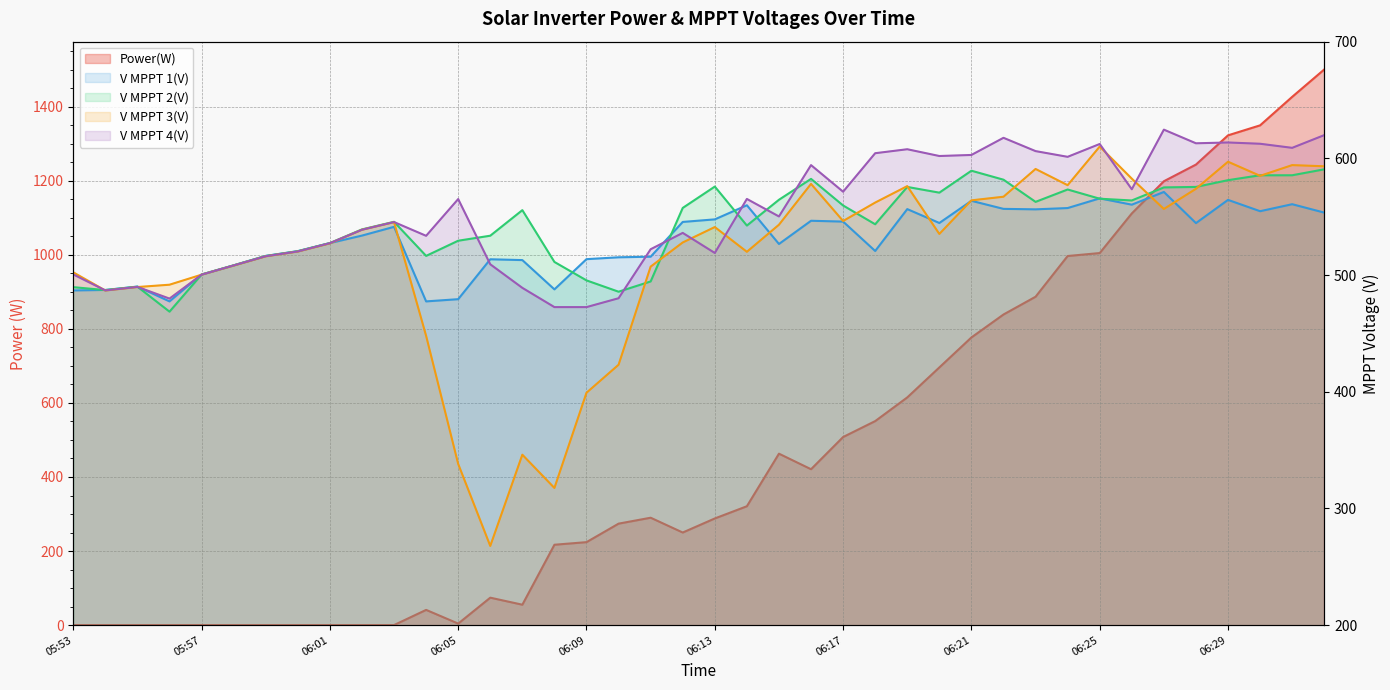

True or false: Power(W) and V MPPT 4(V) cross at least once.

True